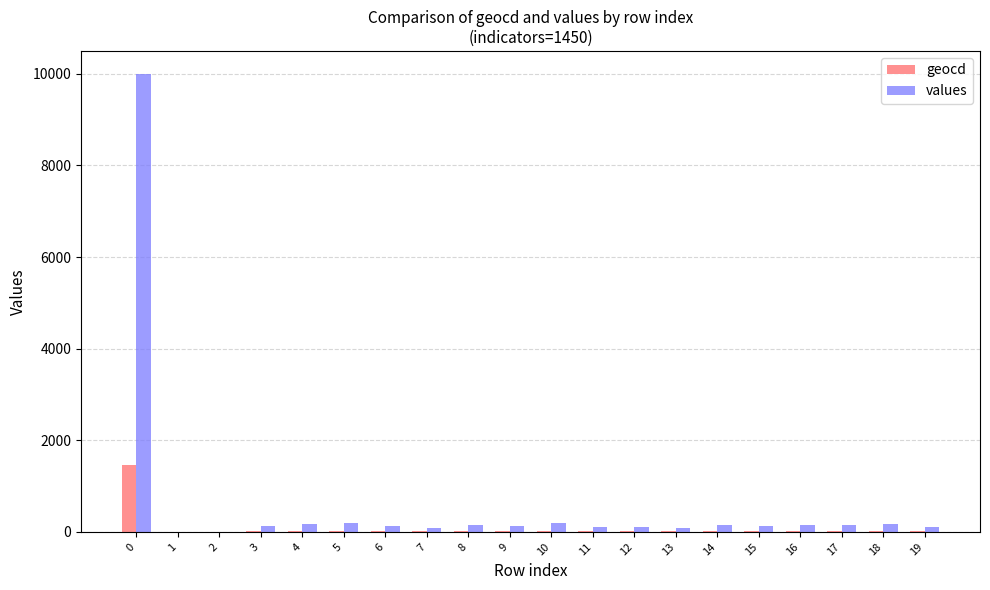

Which series has the largest total across all categories?

values